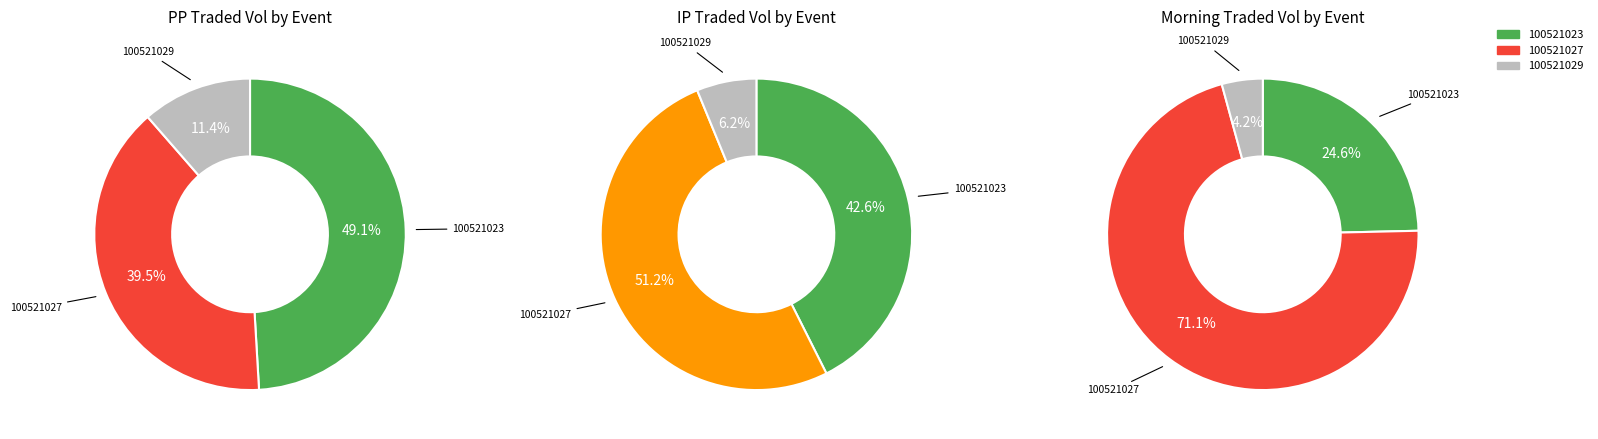

Is 100521029 the majority of the pie?

No